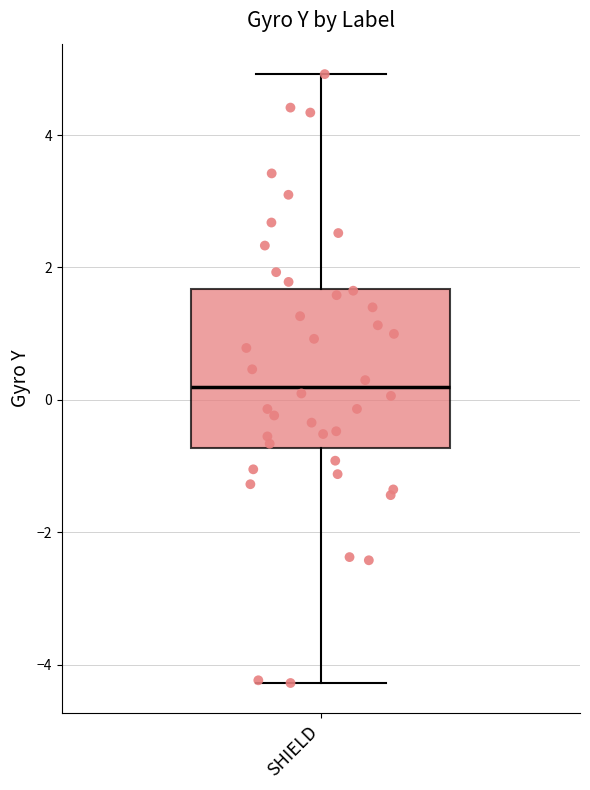

Transcribe this box plot: give where the median line is, the range the box spans, and where the two whiskers end, as read against the y-axis. The values are not printed on the chart, so give them approximately, as read against the axis.

median 0.2, box -0.8 to 1.6, whiskers -4.2 to 5.0